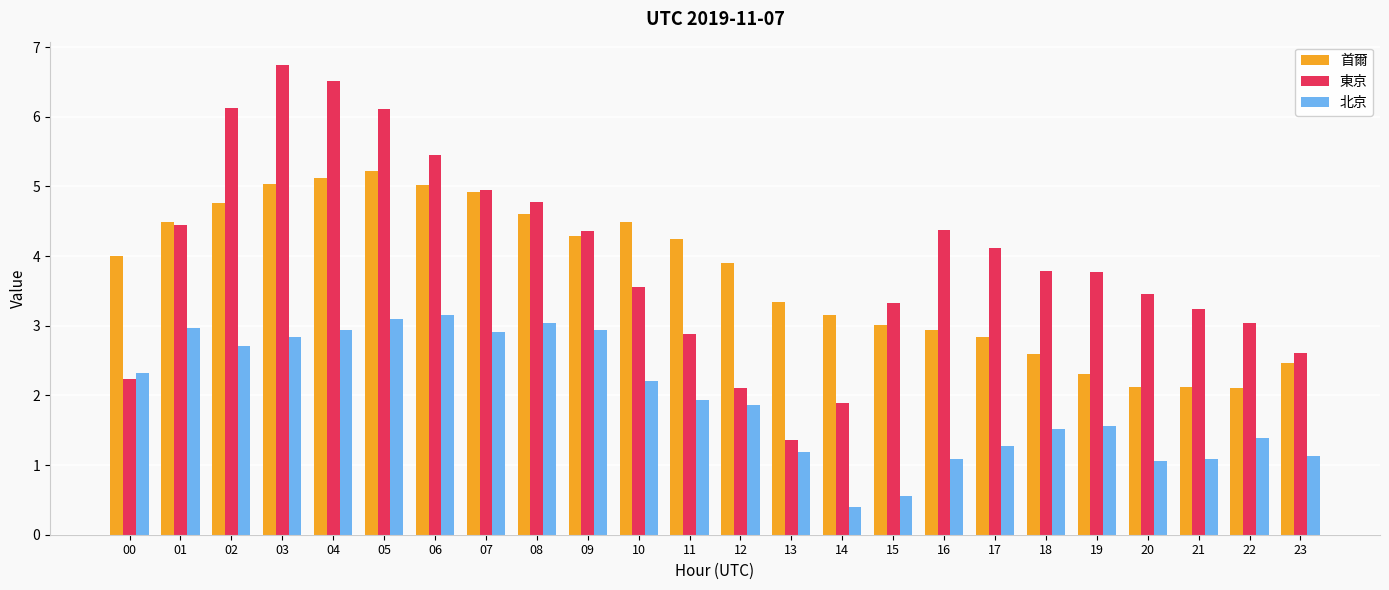

What value does the 北京 series have at 12?

1.9